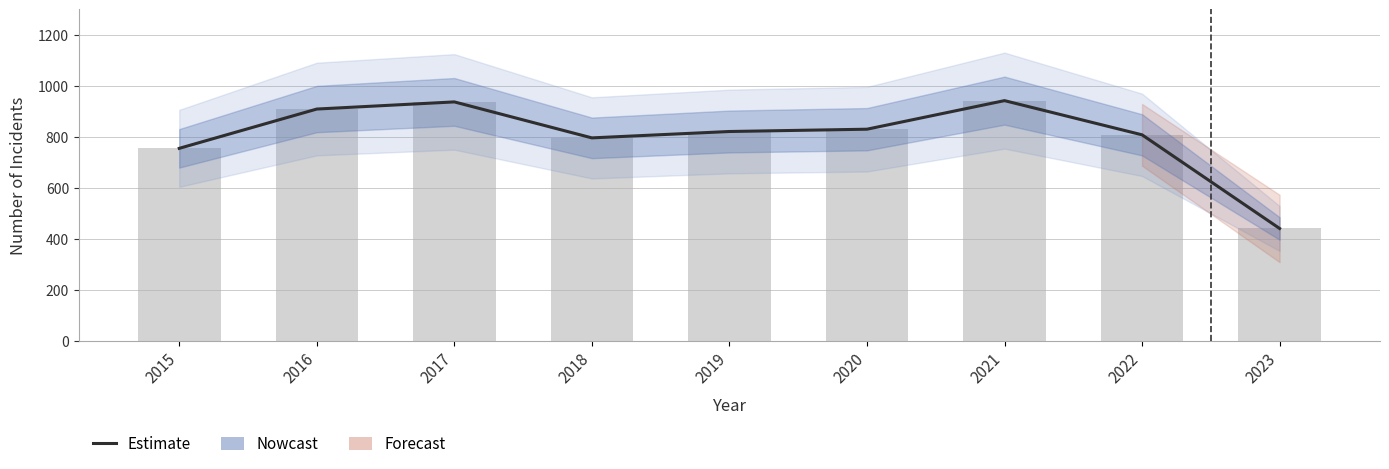

What is the minimum value for Total?

440